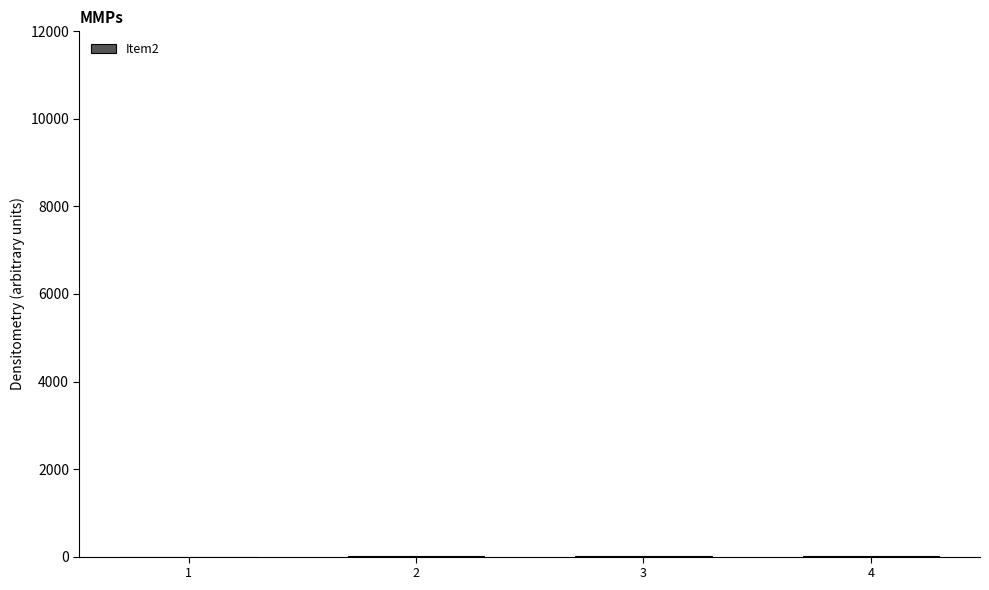

How many categories are shown in the chart?

4